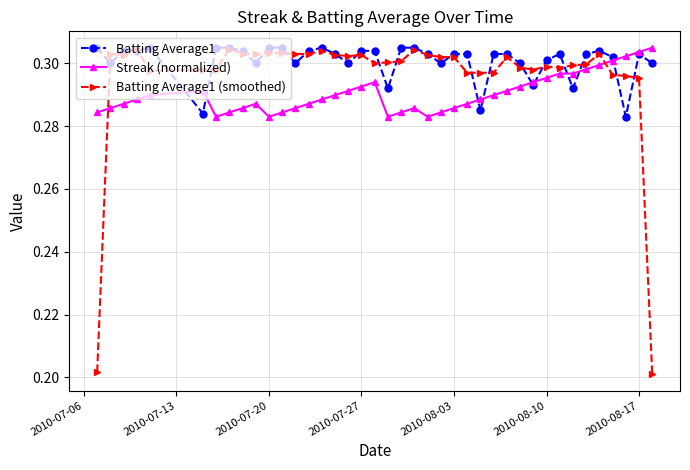

How many Batting Average1 values are between 0 and 1?

40